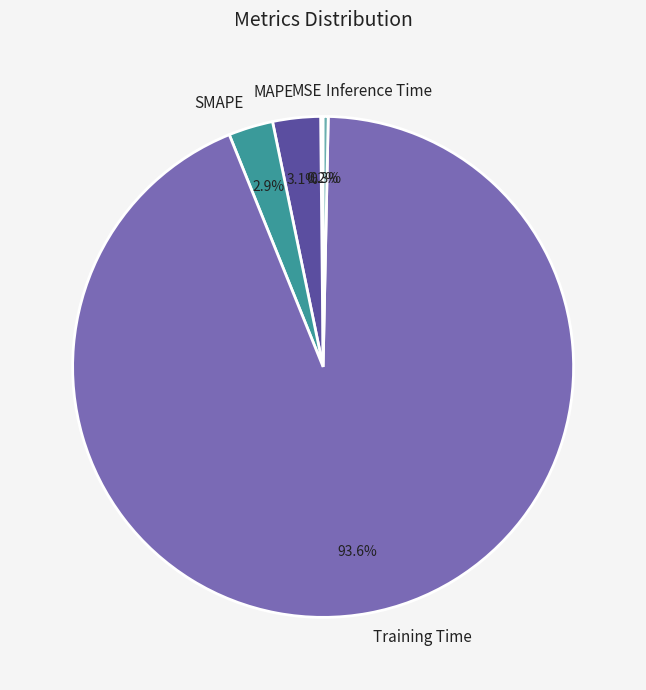

To the nearest percent, what percentage of the pie is MAPE?

3%